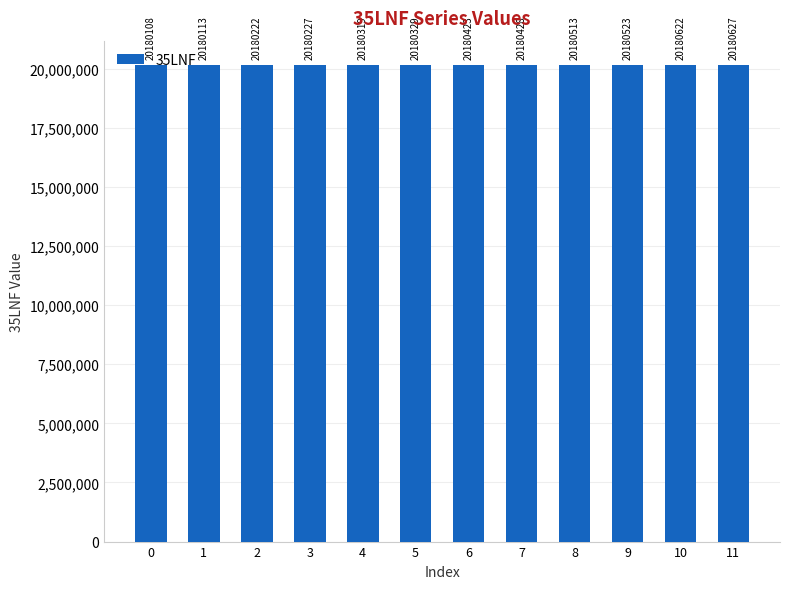

How many distinct data groups are displayed?

1